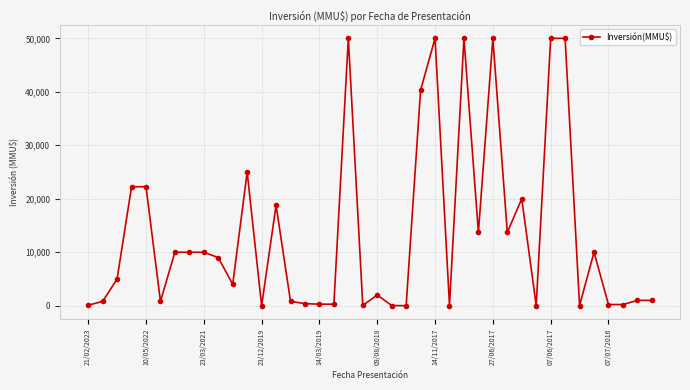

How many lines are shown in the chart?

1